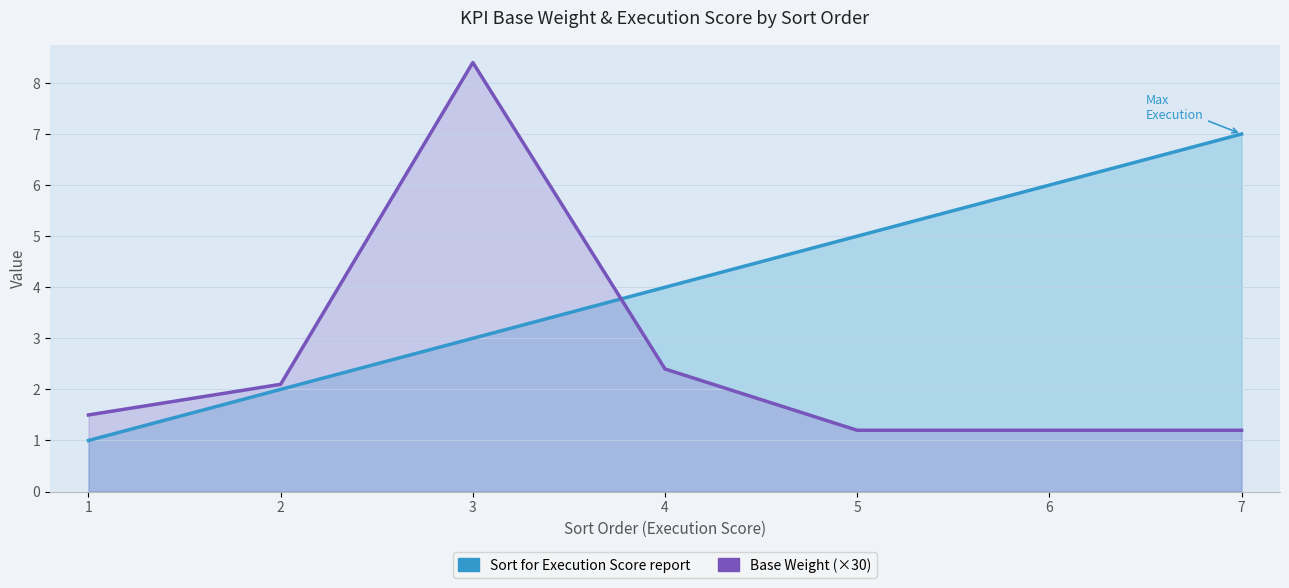

What is the value of the Sort for Execution Score report point at the 7th from the left?

7.0